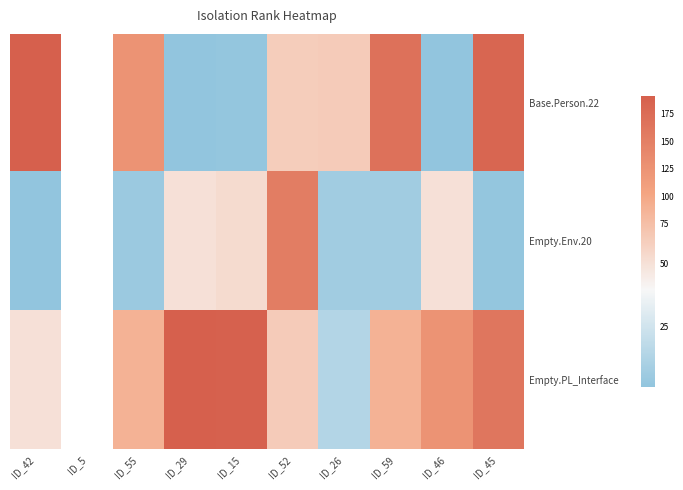

List the series in order of their peak value, highest first.

Base.Person.22, Empty.PL_Interface, Empty.Env.20